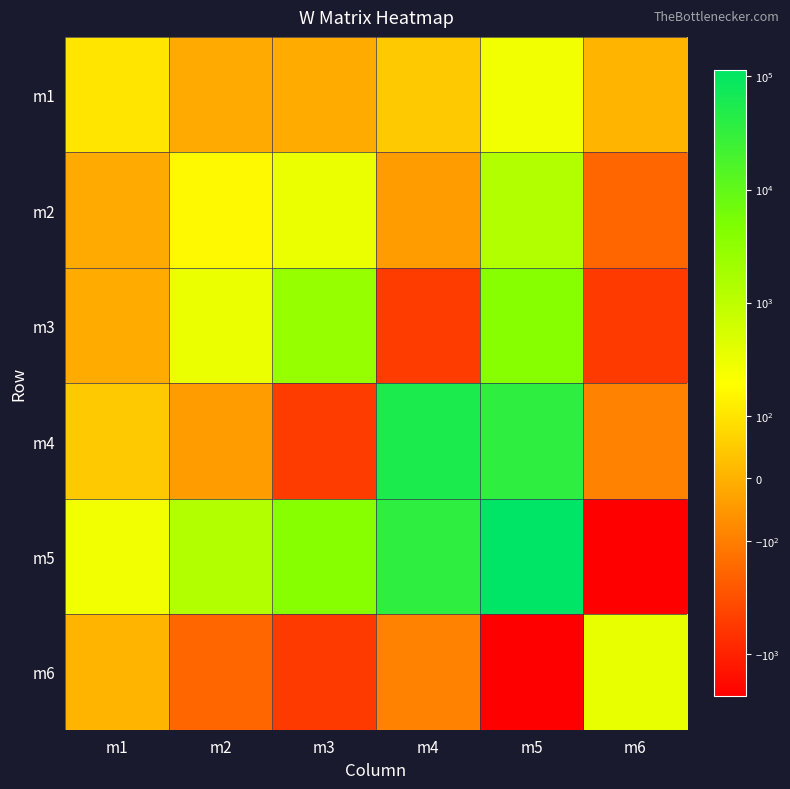

Between m1 and m4, which is larger?

m1